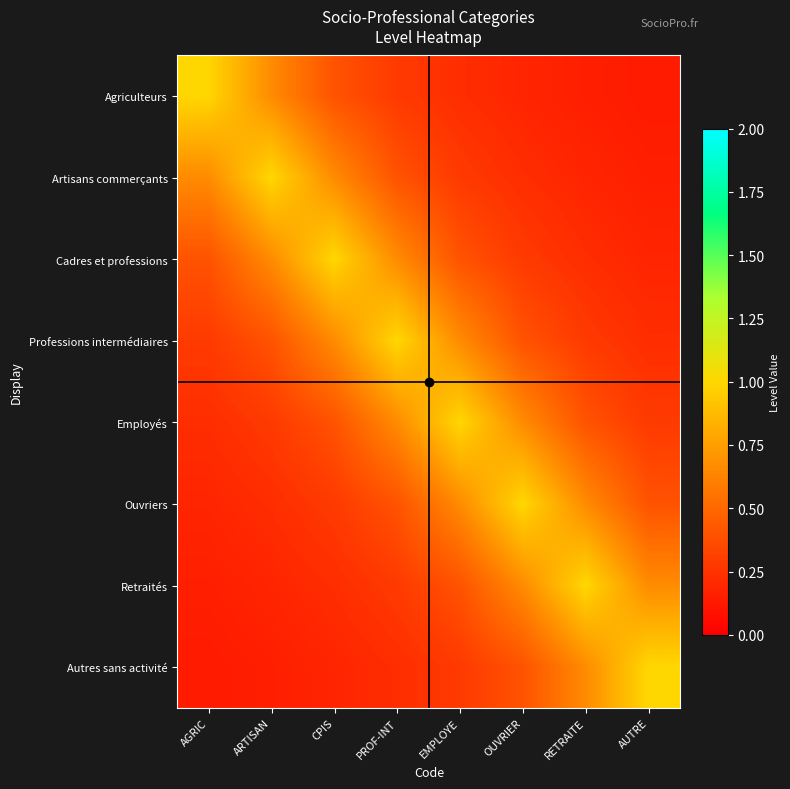

Rank the series by their maximum value, from lowest to highest.

Agriculteurs, Artisans commerçants, Cadres et professions, Professions intermédiaires, Employés, Ouvriers, Retraités, Autres sans activité